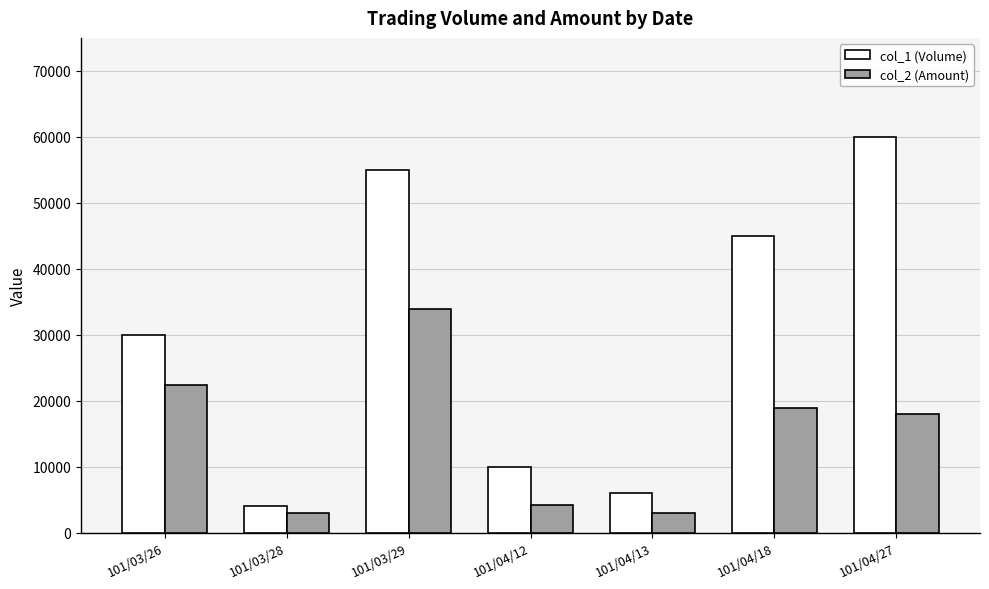

Which series has the largest total across all categories?

col_1 (Volume)